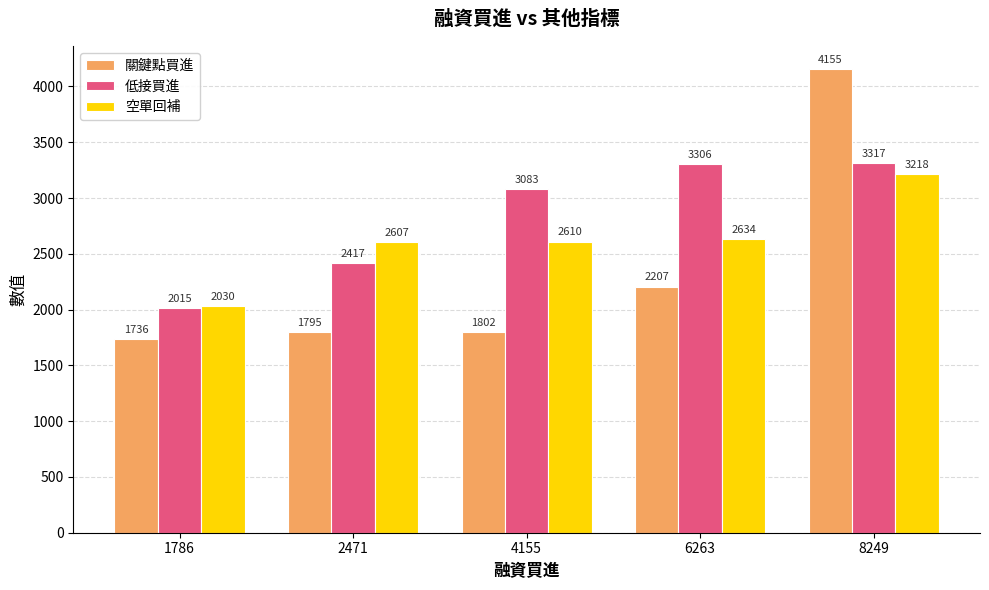

Reading right to left, what are all the values shown in this chart?

關鍵點買進: 4155	2207	1802	1795	1736
低接買進: 3317	3306	3083	2417	2015
空單回補: 3218	2634	2610	2607	2030